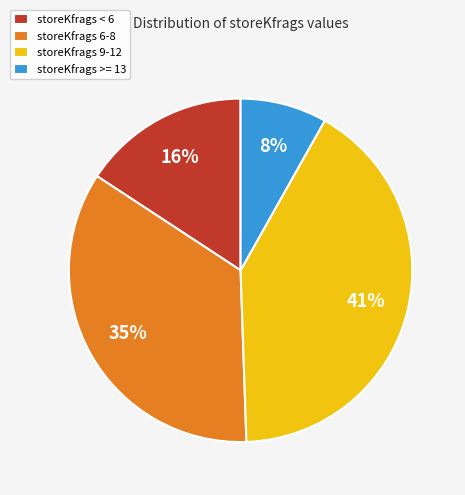

Is the sum of storeKfrags < 6 and storeKfrags >= 13 greater than half?

No